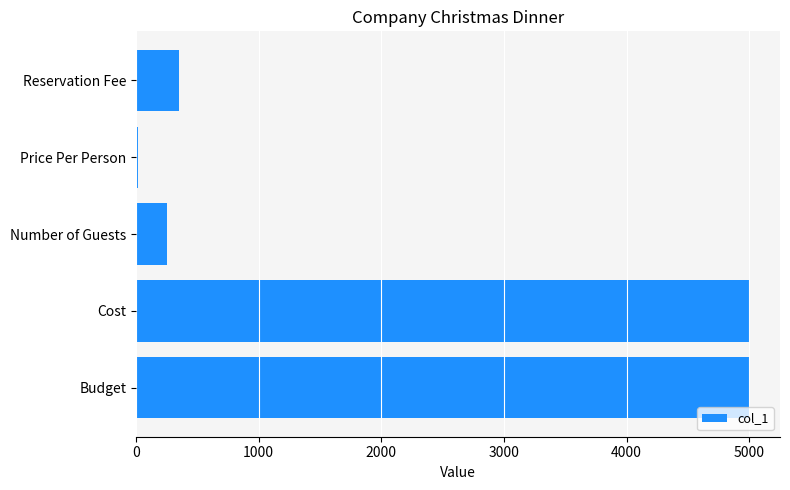

How many bars are there in total?

5